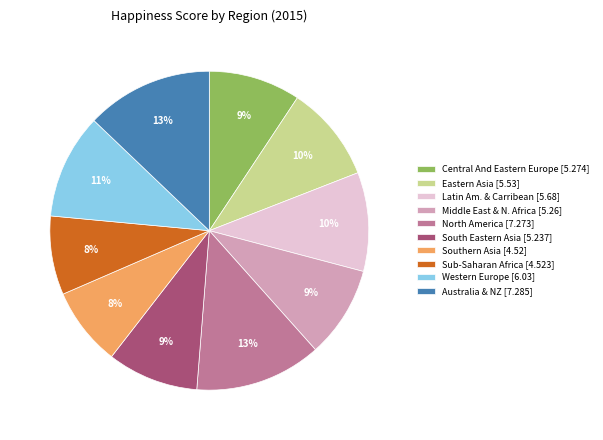

Do Western Europe [6.03] and Sub-Saharan Africa [4.523] together represent more than half of the pie?

No